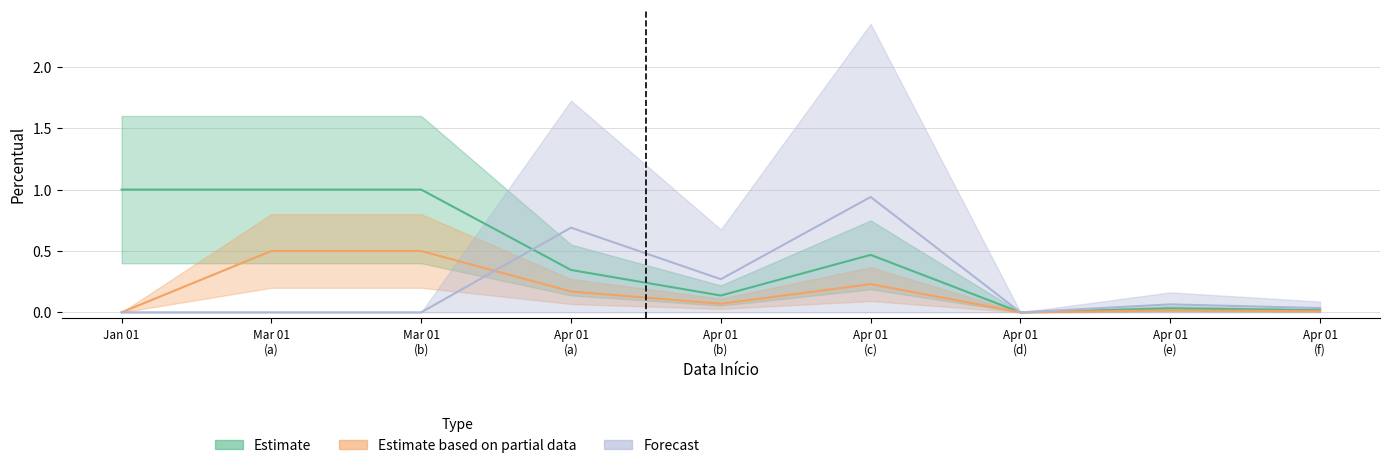

What are all the series names shown in the legend?

Estimate, Estimate based on partial data, Forecast